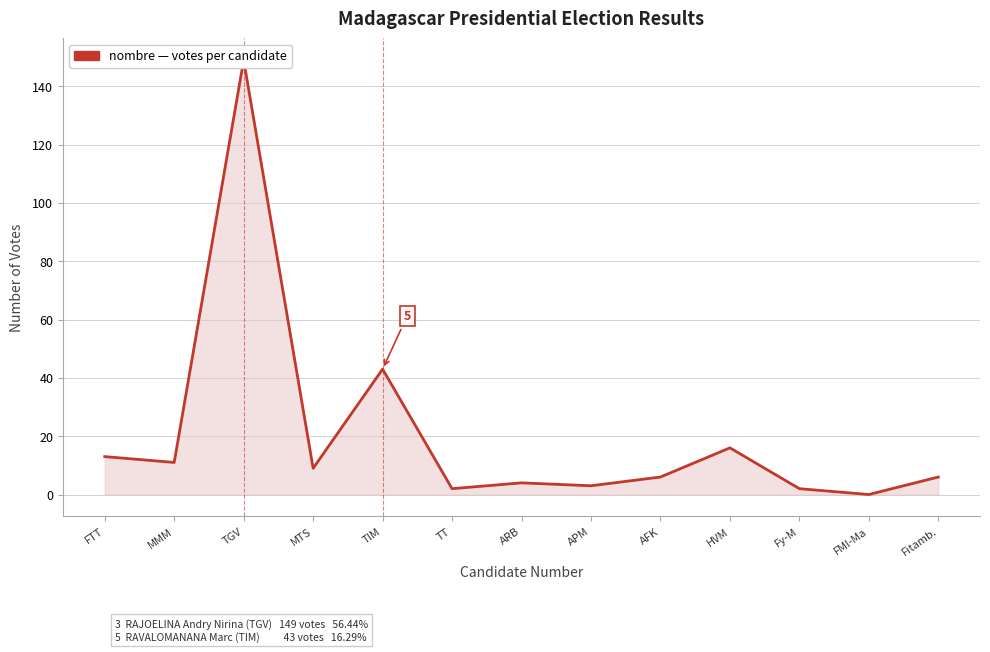

What is the label of the 9th point from the left?

AFK